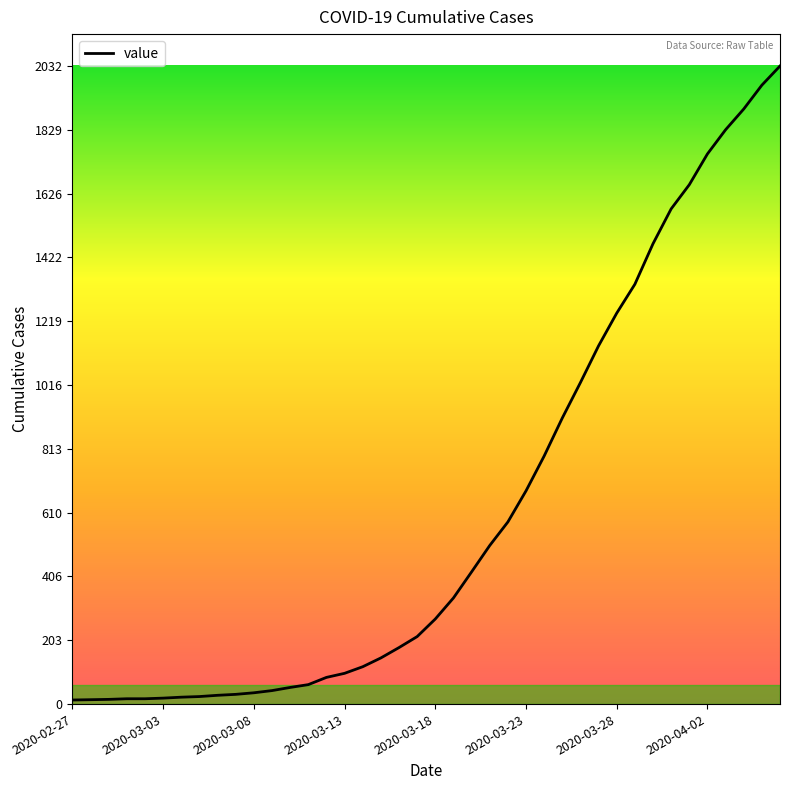

What is the maximum value shown in the chart?

2032